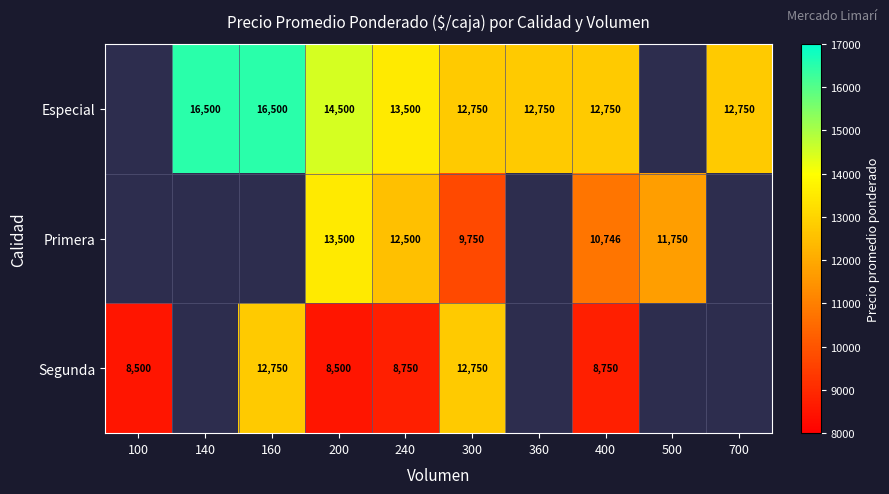

Is it true that Especial equals 24048 at 160?

False